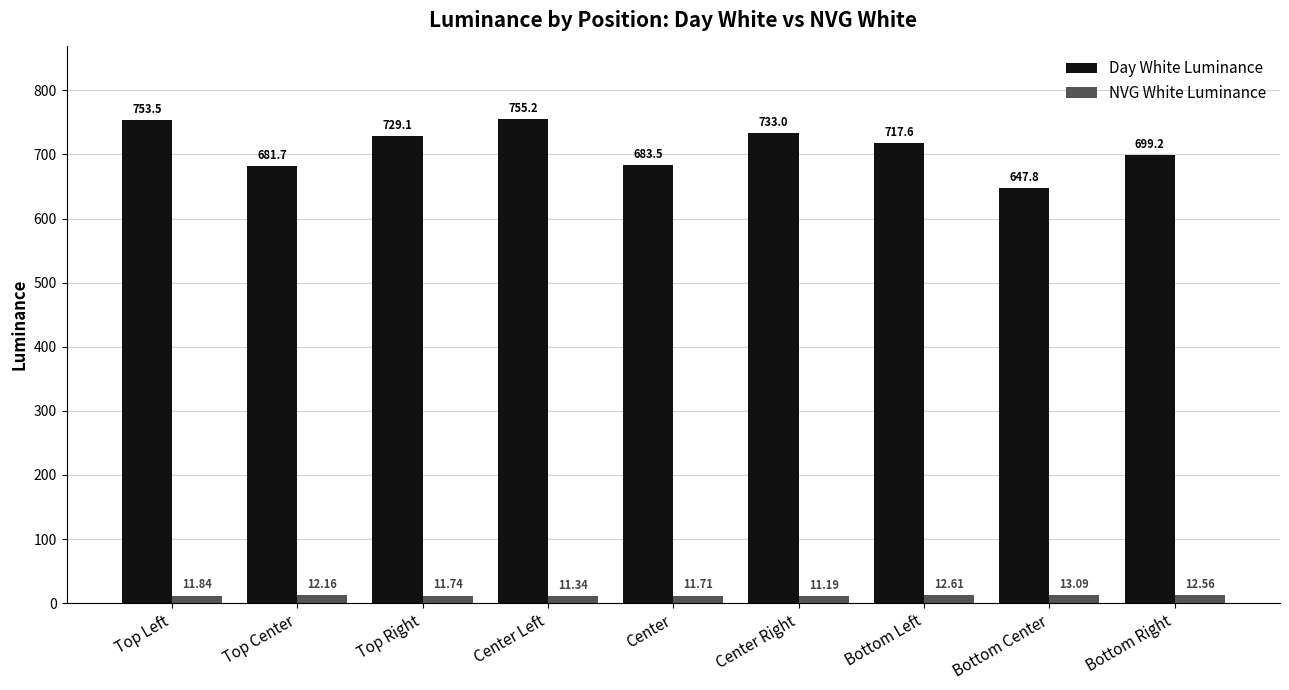

Reading right to left, transcribe all the data shown in this chart.

Day White Luminance: Bottom Right=699.2	Bottom Center=647.8	Bottom Left=717.6	Center Right=733.0	Center=683.5	Center Left=755.2	Top Right=729.1	Top Center=681.7	Top Left=753.5
NVG White Luminance: Bottom Right=12.6	Bottom Center=13.1	Bottom Left=12.6	Center Right=11.2	Center=11.7	Center Left=11.3	Top Right=11.7	Top Center=12.2	Top Left=11.8